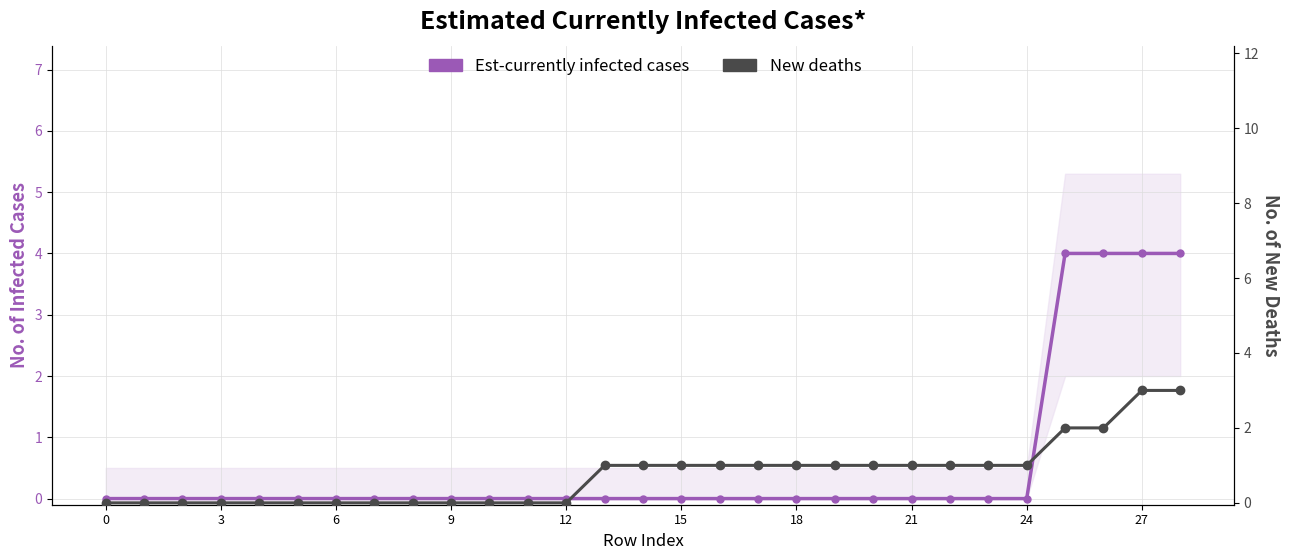

At which category is the sum across all series the highest?

27